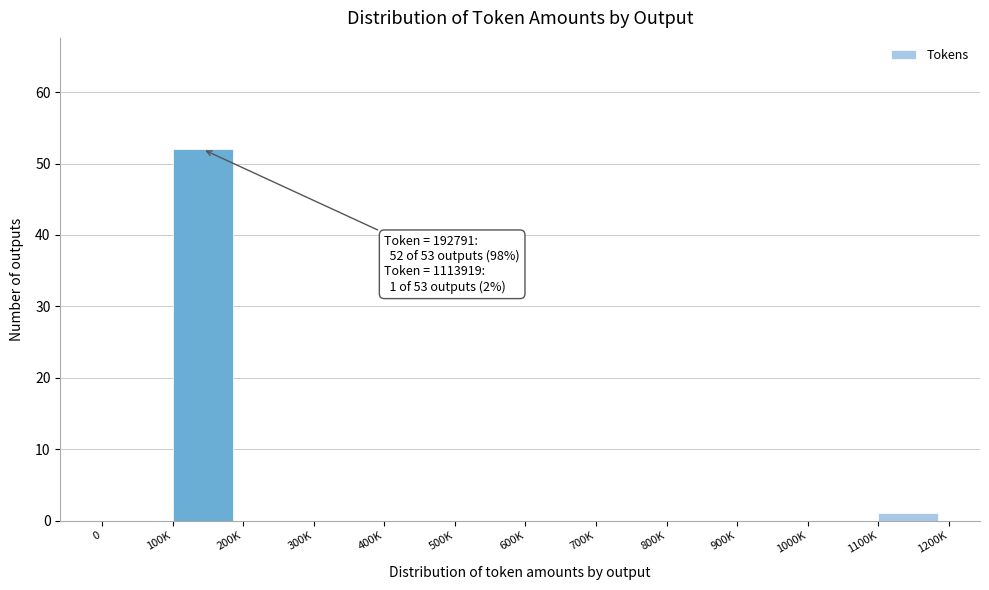

Reading left to right, transcribe all the data shown in this chart.

0=0	100K=52	200K=0	300K=0	400K=0	500K=0	600K=0	700K=0	800K=0	900K=0	1000K=0	1100K=1